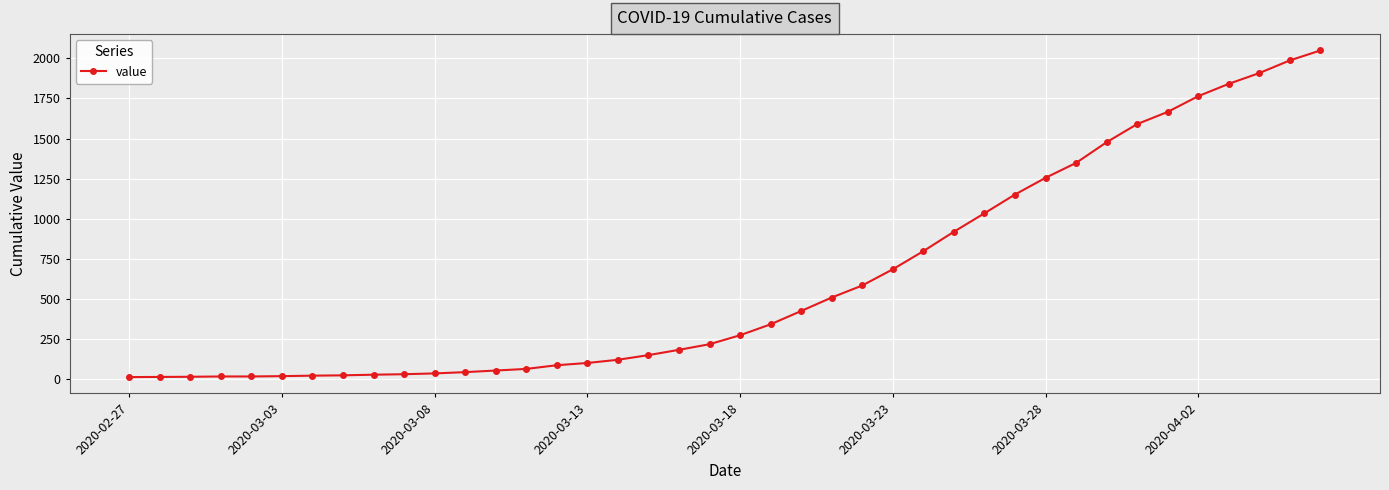

What is the difference between the second highest and second lowest values?

1973